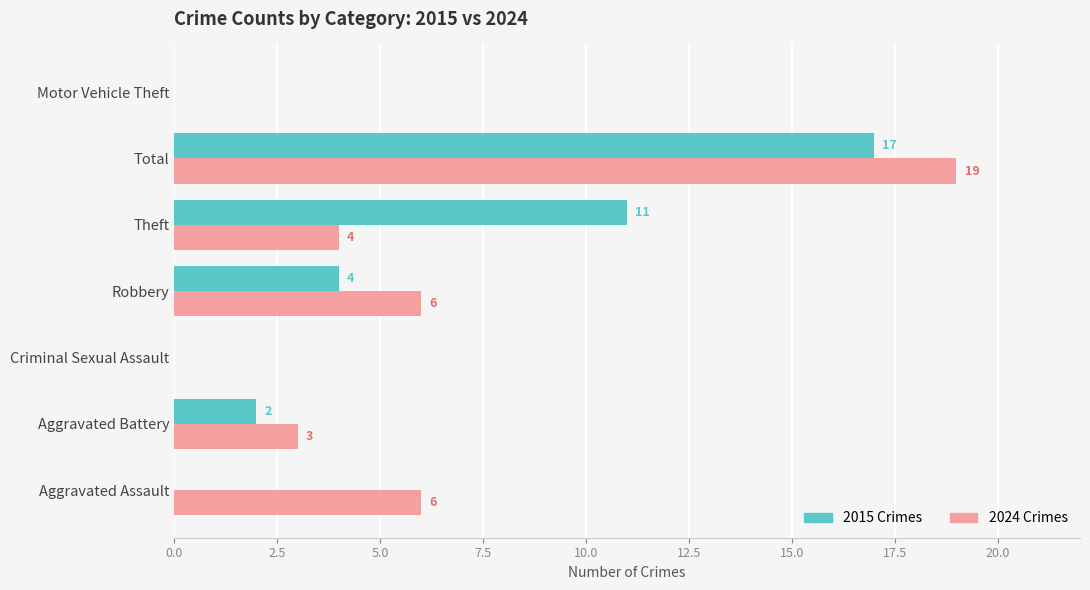

What value does the 2015 Crimes series have at Theft, to the nearest 10?

10